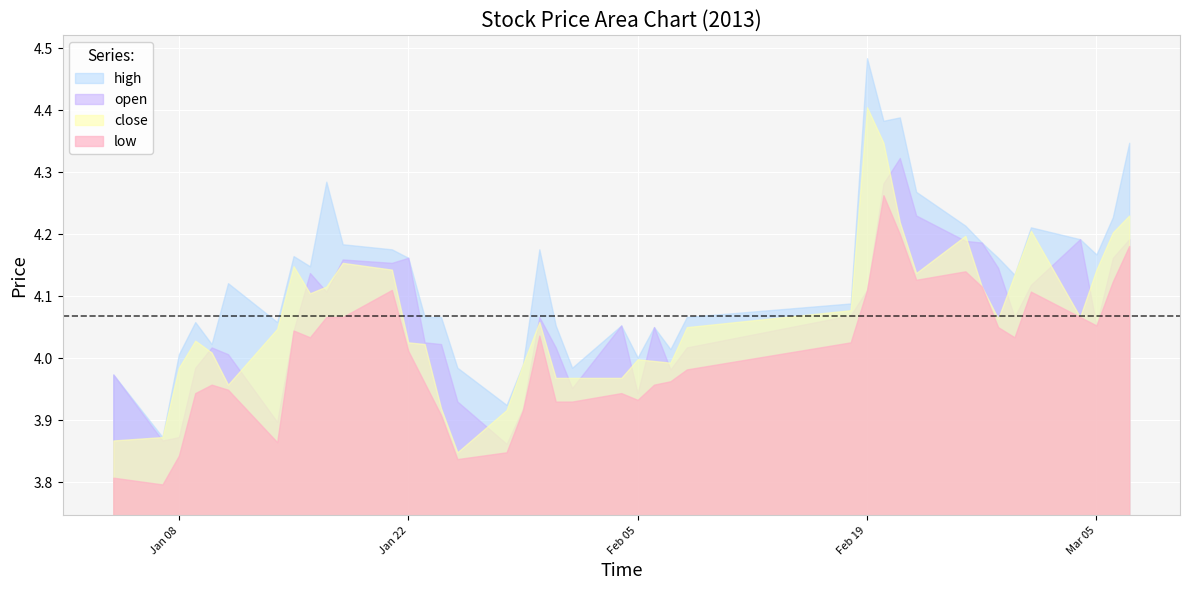

Reading left to right, what are all the values shown in this chart?

high: 0=4.0	1=3.9	2=4.0	3=4.1	4=4.0	5=4.1	6=4.1	7=4.2	8=4.1	9=4.3	10=4.2	11=4.2	12=4.2	13=4.1	14=4.1	15=4.0	16=3.9	17=4.0	18=4.2	19=4.1	20=4.0	21=4.1	22=4.0	23=4.1	24=4.0	25=4.1	26=4.1	27=4.5	28=4.4	29=4.4	30=4.3	31=4.2	32=4.2	33=4.2	34=4.1	35=4.2	36=4.2	37=4.2	38=4.2	39=4.3
low: 0=3.8	1=3.8	2=3.8	3=3.9	4=4.0	5=3.9	6=3.9	7=4.0	8=4.0	9=4.1	10=4.1	11=4.1	12=4.0	13=4.0	14=3.9	15=3.8	16=3.8	17=3.9	18=4.0	19=3.9	20=3.9	21=3.9	22=3.9	23=4.0	24=4.0	25=4.0	26=4.0	27=4.1	28=4.3	29=4.2	30=4.1	31=4.1	32=4.1	33=4.1	34=4.0	35=4.1	36=4.1	37=4.1	38=4.1	39=4.2
close: 0=3.9	1=3.9	2=4.0	3=4.0	4=4.0	5=4.0	6=4.0	7=4.1	8=4.1	9=4.1	10=4.2	11=4.1	12=4.0	13=4.0	14=3.9	15=3.8	16=3.9	17=4.0	18=4.1	19=4.0	20=4.0	21=4.0	22=4.0	23=4.0	24=4.0	25=4.1	26=4.1	27=4.4	28=4.3	29=4.2	30=4.1	31=4.2	32=4.1	33=4.1	34=4.1	35=4.2	36=4.1	37=4.1	38=4.2	39=4.2
open: 0=4.0	1=3.9	2=3.9	3=4.0	4=4.0	5=4.0	6=3.9	7=4.0	8=4.1	9=4.1	10=4.2	11=4.2	12=4.2	13=4.0	14=4.0	15=3.9	16=3.9	17=3.9	18=4.1	19=4.0	20=4.0	21=4.1	22=3.9	23=4.1	24=4.0	25=4.0	26=4.1	27=4.1	28=4.3	29=4.3	30=4.2	31=4.2	32=4.2	33=4.1	34=4.1	35=4.1	36=4.2	37=4.1	38=4.2	39=4.2